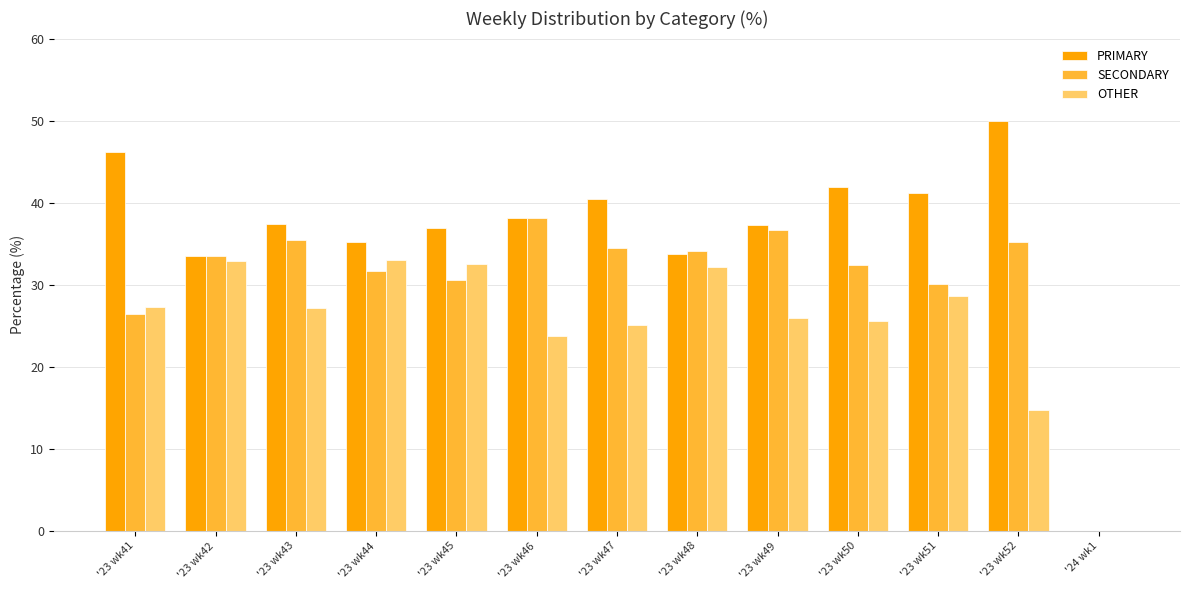

Are the bars horizontal?

No